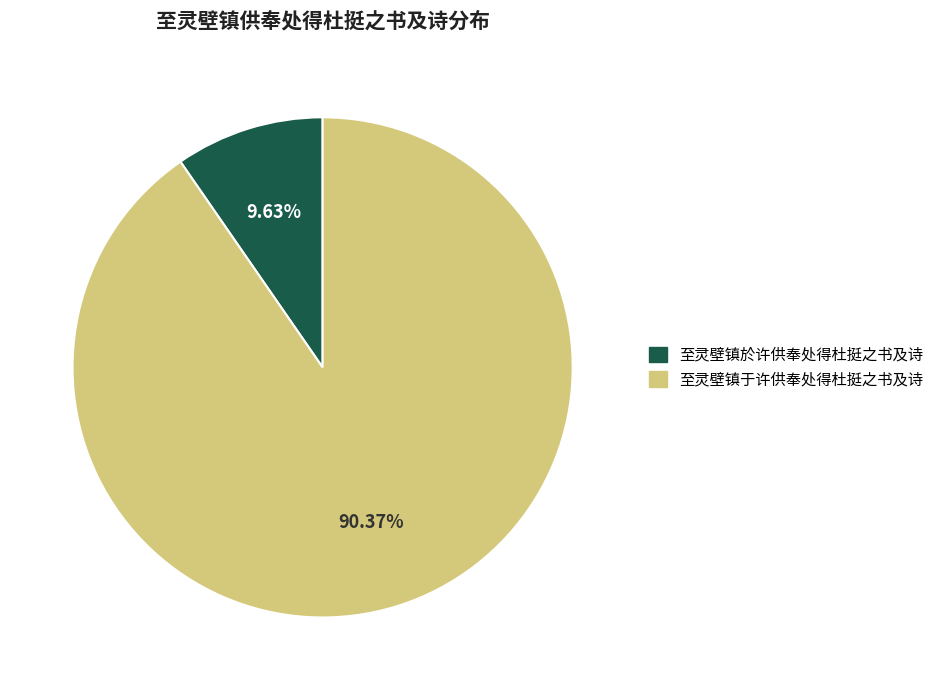

Is there any slice that represents more than half of the pie?

Yes